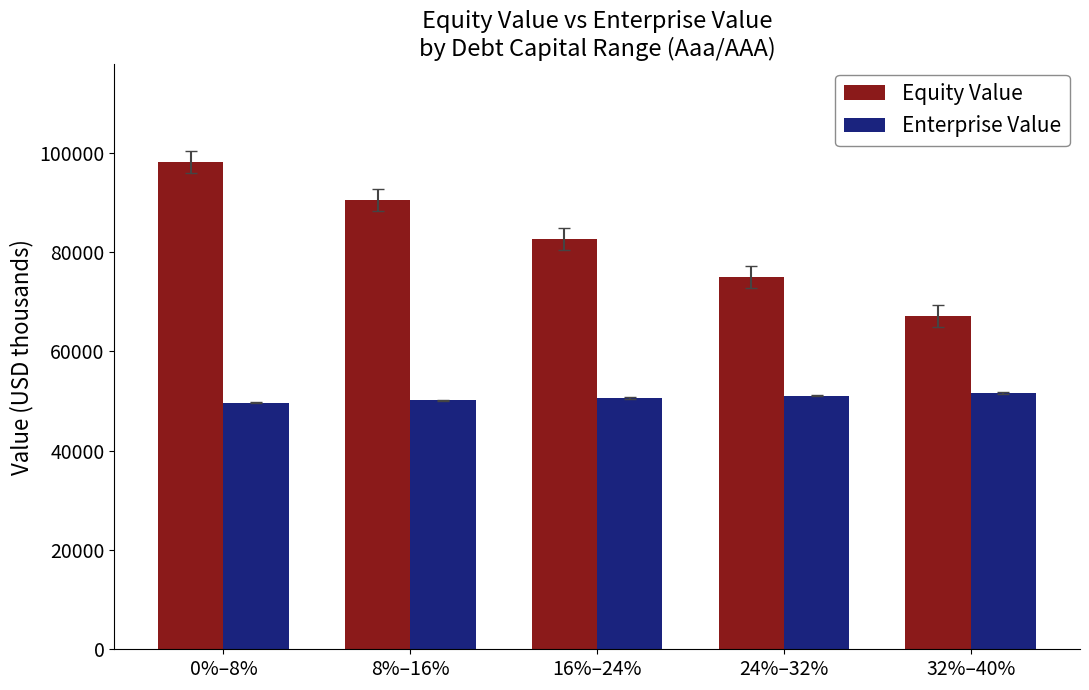

What is the label of the 3rd bar from the right?

16%–24%